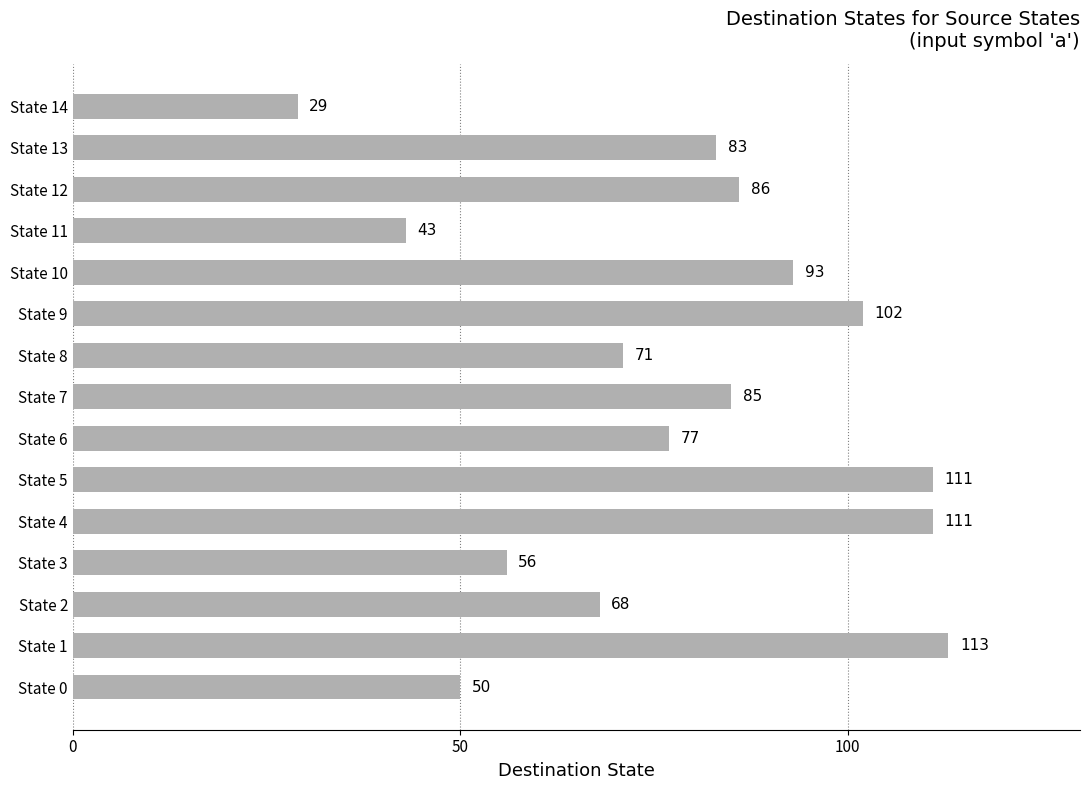

Is it true that the value at State 9 is 44?

False